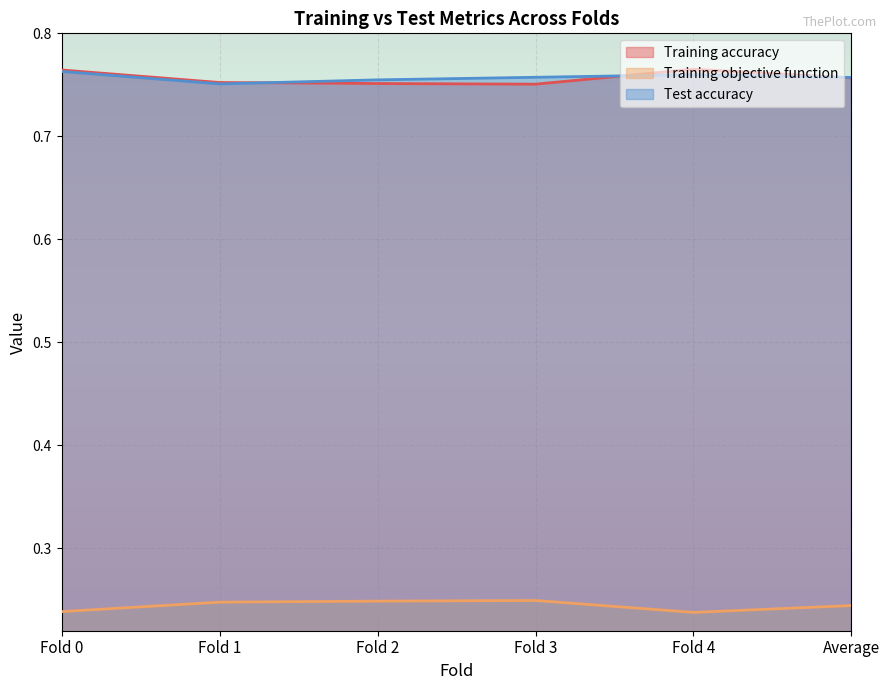

What is the difference between the highest and lowest values at Fold 0?

0.5